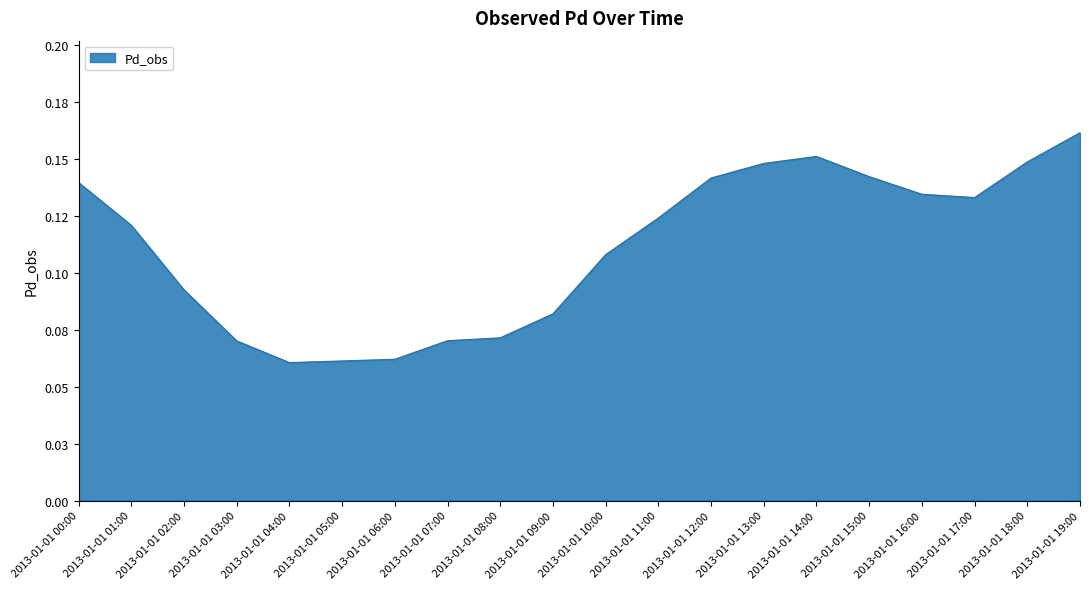

True or false: the data shows 0.1 at 2013-01-01 10:00.

True